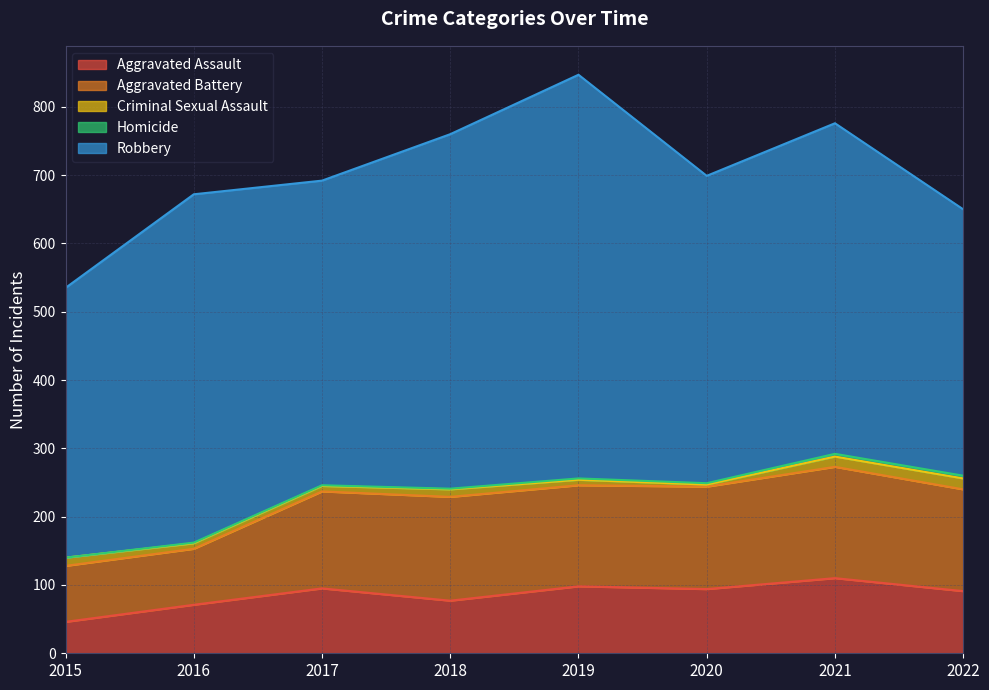

Is the value of Robbery at 2022 greater than the value of Aggravated Battery at 2020?

Yes